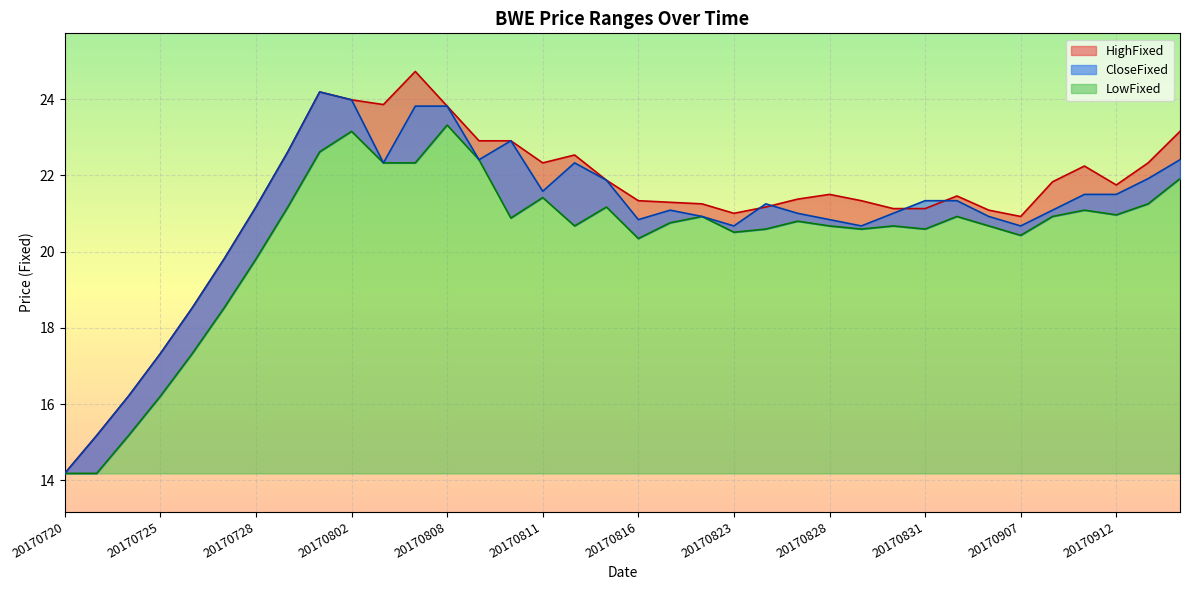

Which category has the lowest value across all series?

20170720